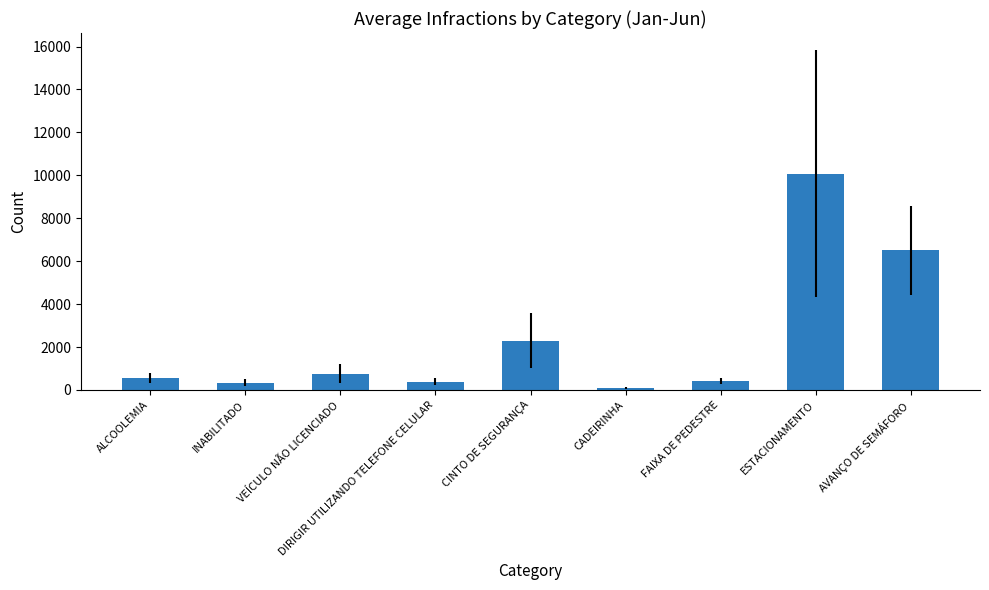

At which label is the value closest to 5083?

AVANÇO DE SEMÁFORO